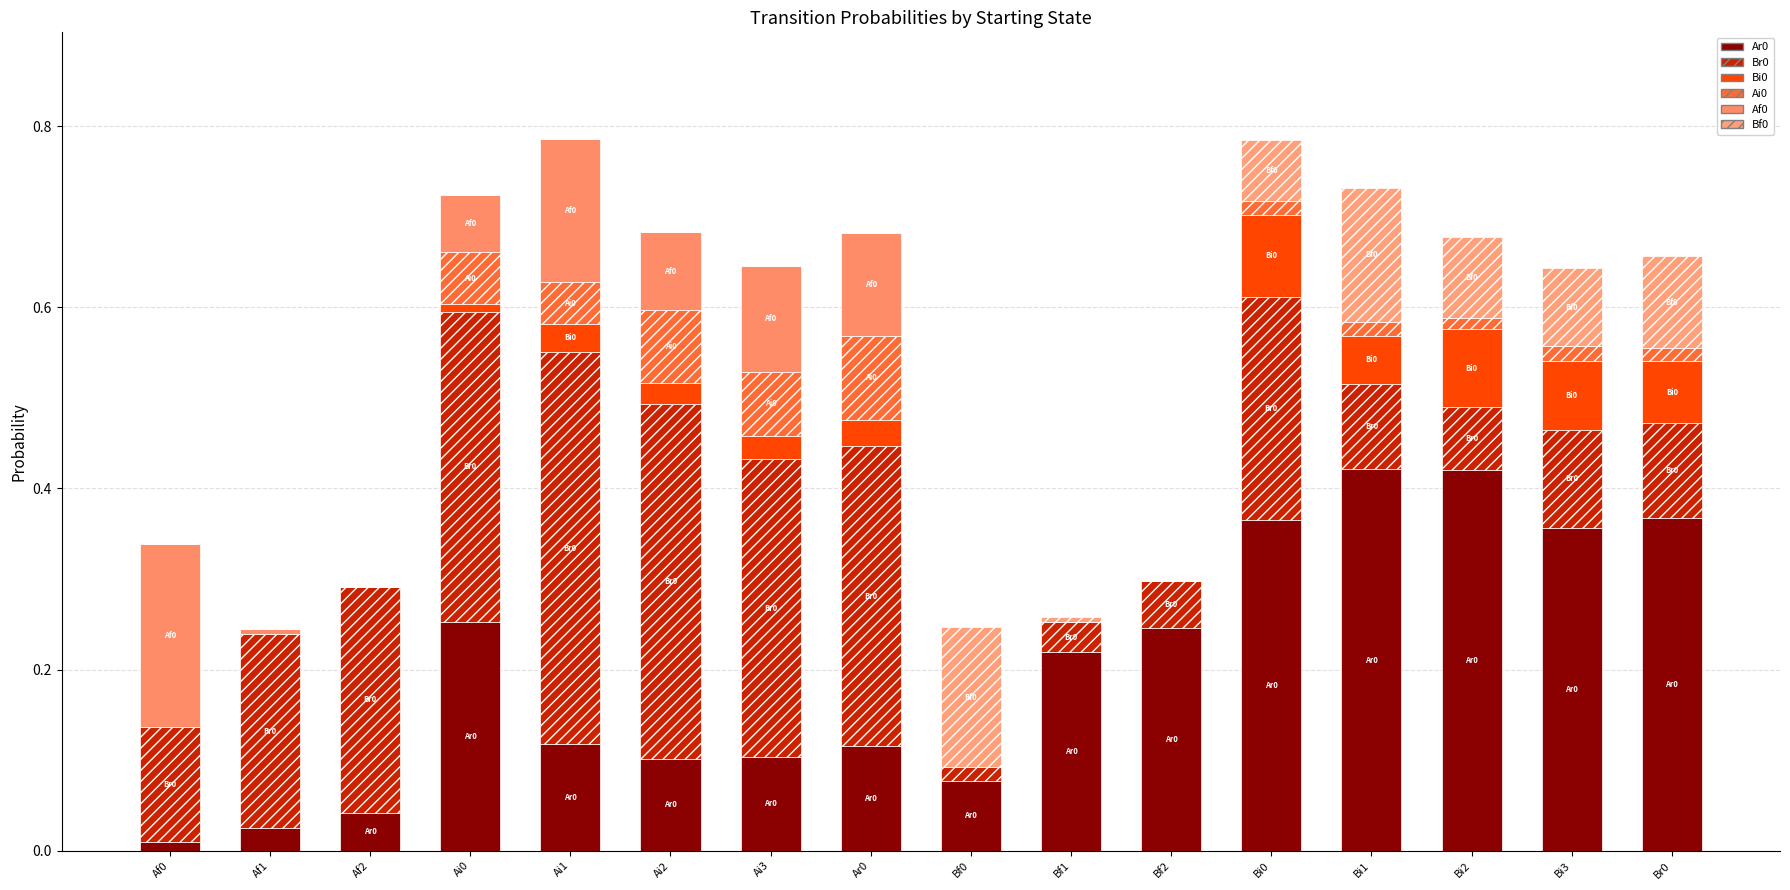

What position from the right is Bi1?

4